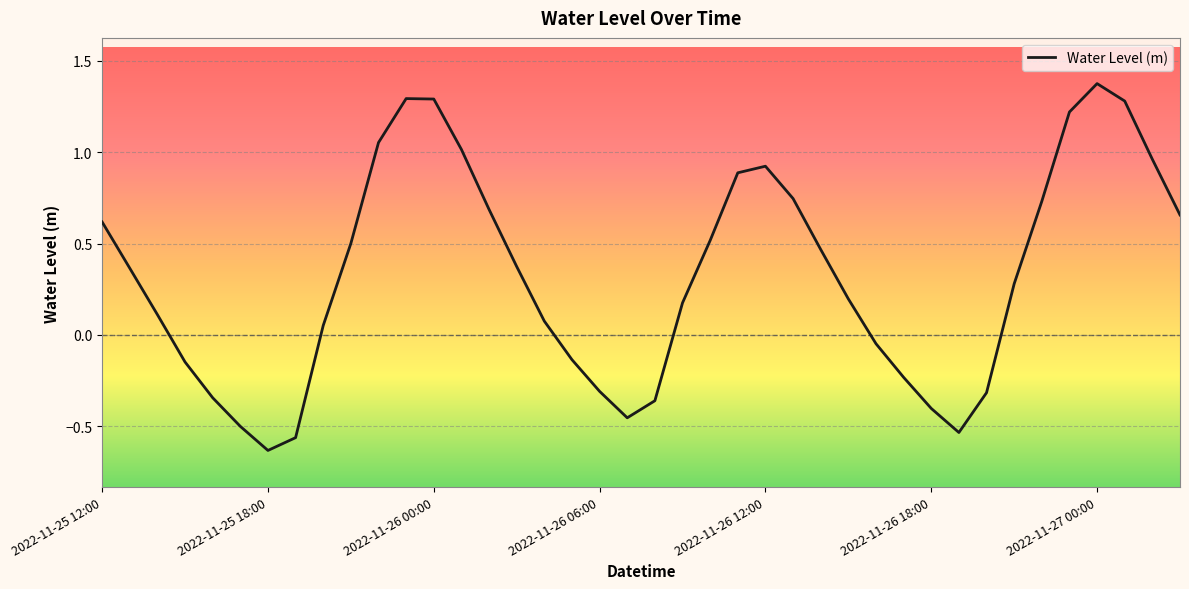

What is the difference between the maximum and minimum values?

2.0